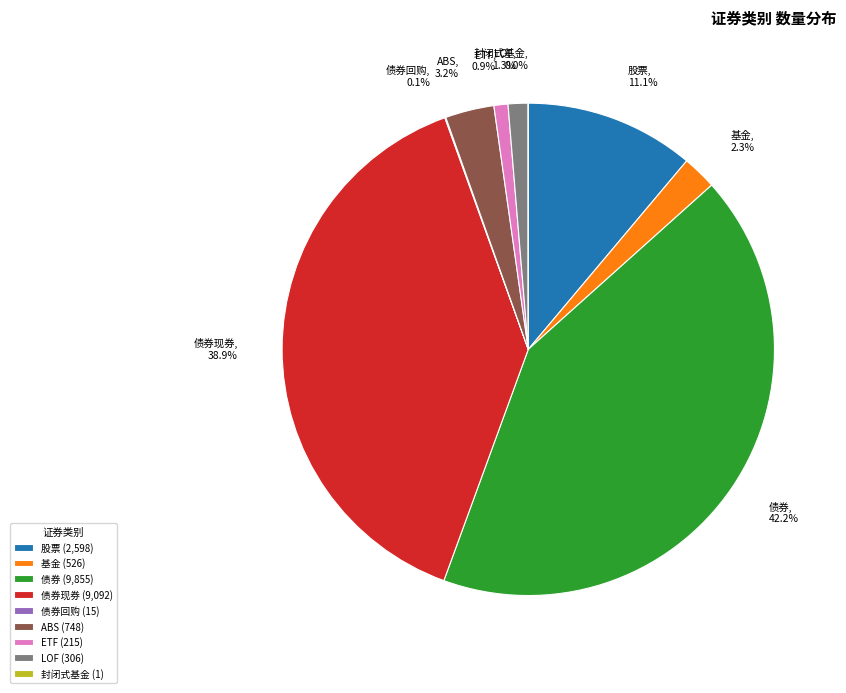

Does ETF account for over 50% of the chart?

No